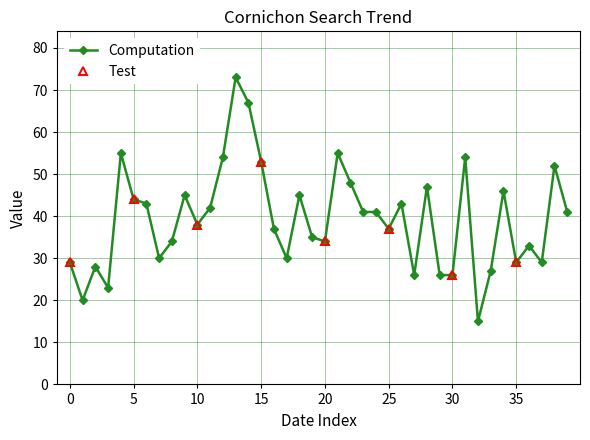

Count the number of categories in the chart.

40